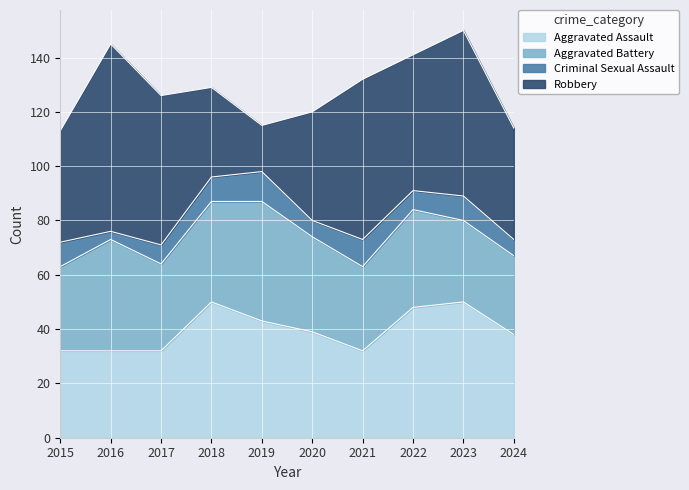

The value of Criminal Sexual Assault at 2024 is 3. True or false?

False